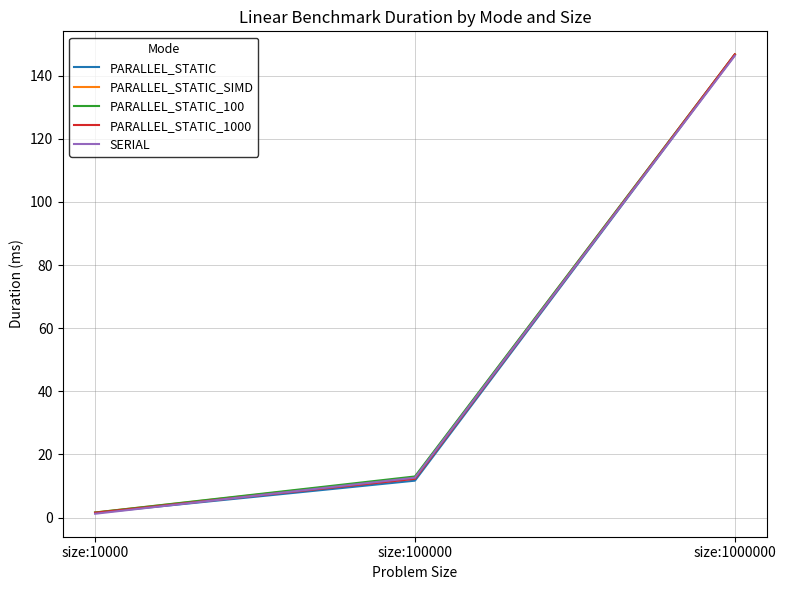

Is it true that PARALLEL_STATIC_100 equals 146.7 at size:1000000?

True